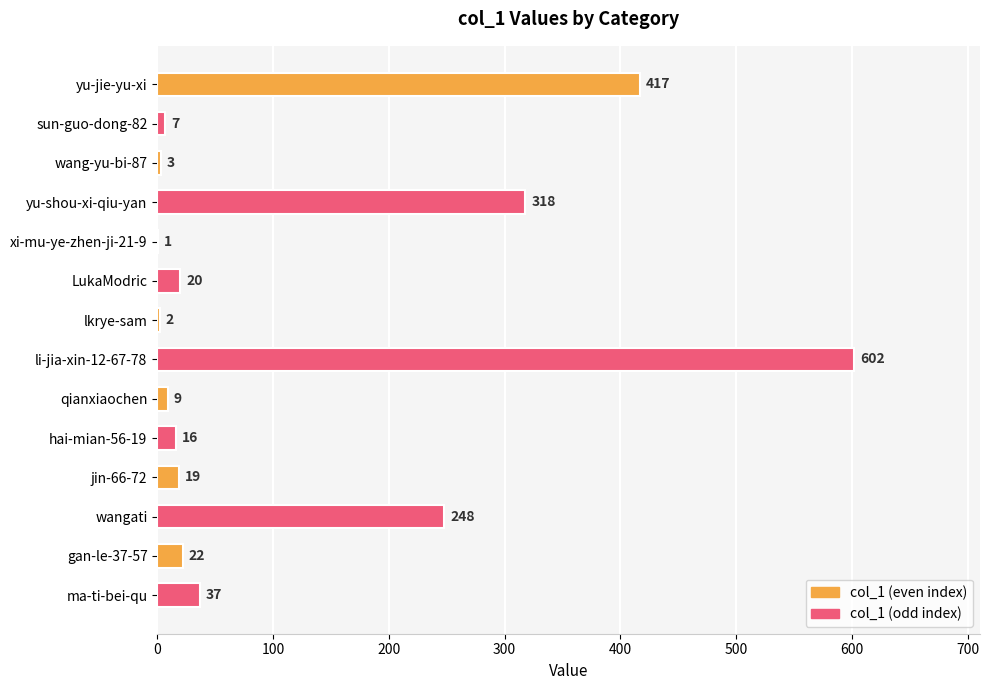

Is it true that the value at ma-ti-bei-qu is 37?

True